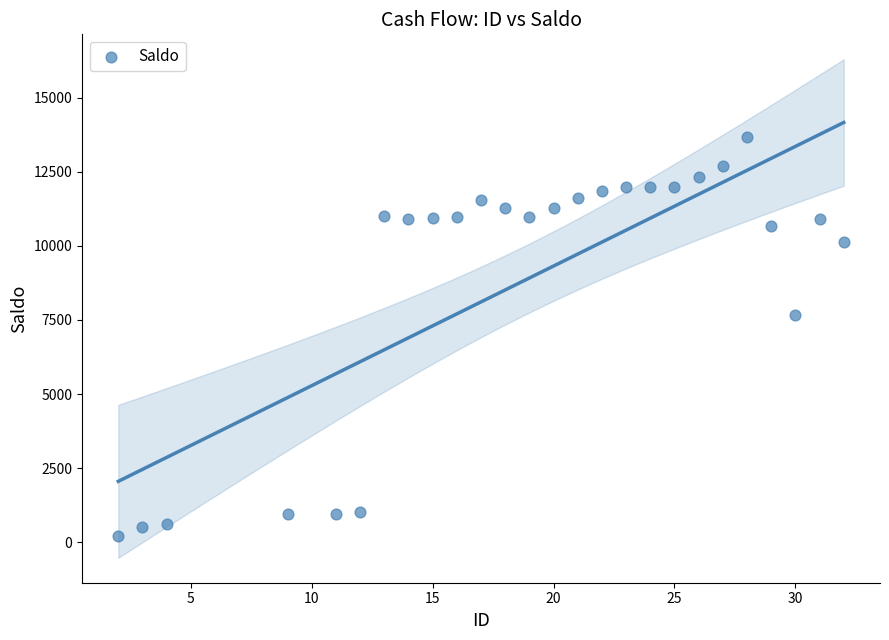

What is the range of Y values (max minus min)?

13465